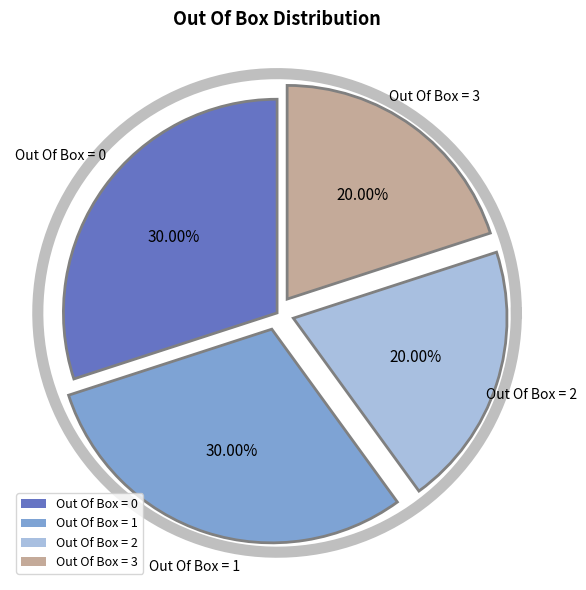

Which slice is the smallest?

3